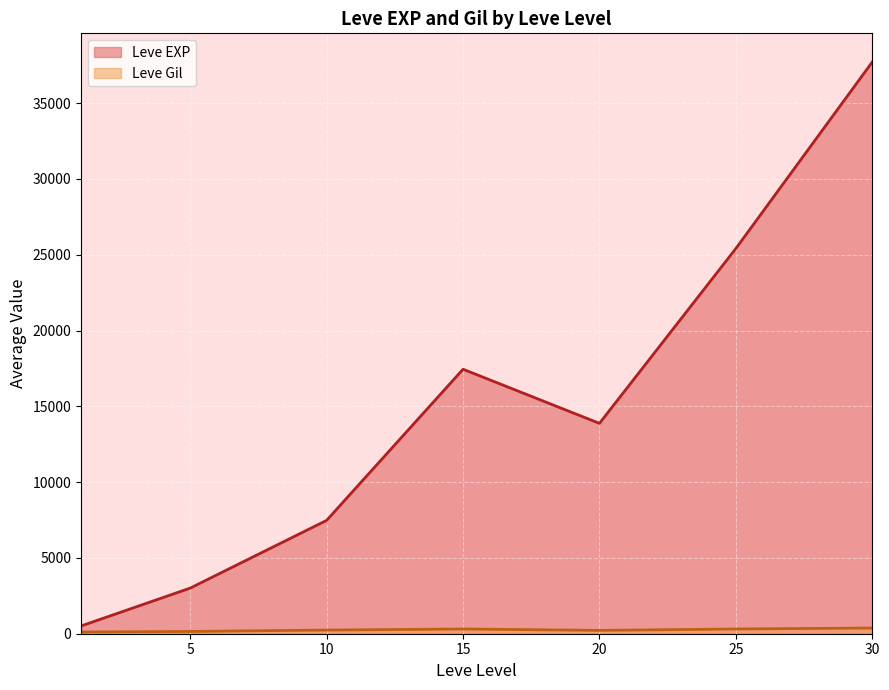

At which category does the chart reach its peak across all series?

30